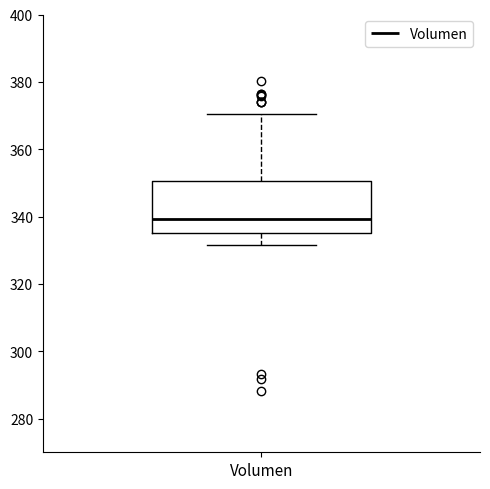

Where is the lower edge of the box for Volumen on the y-axis? The values are not printed on the chart, so give them approximately, as read against the axis.

336